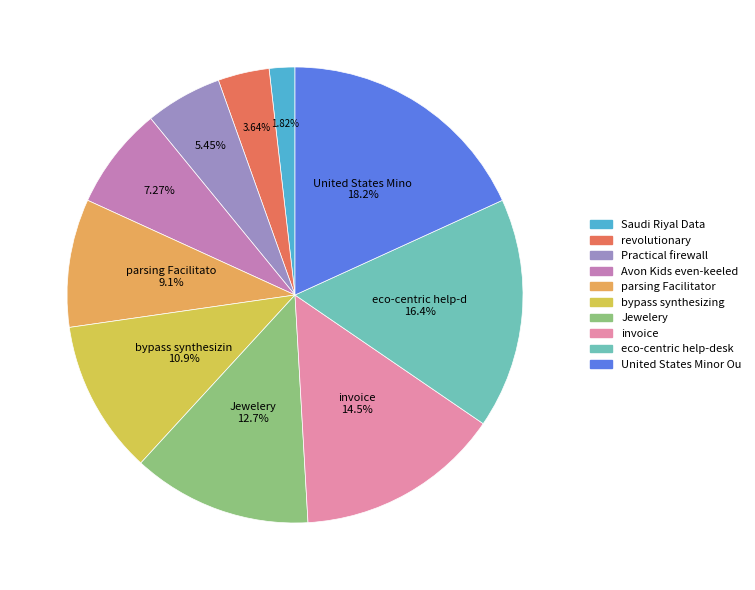

To the nearest percent, what is the average slice percentage?

10%